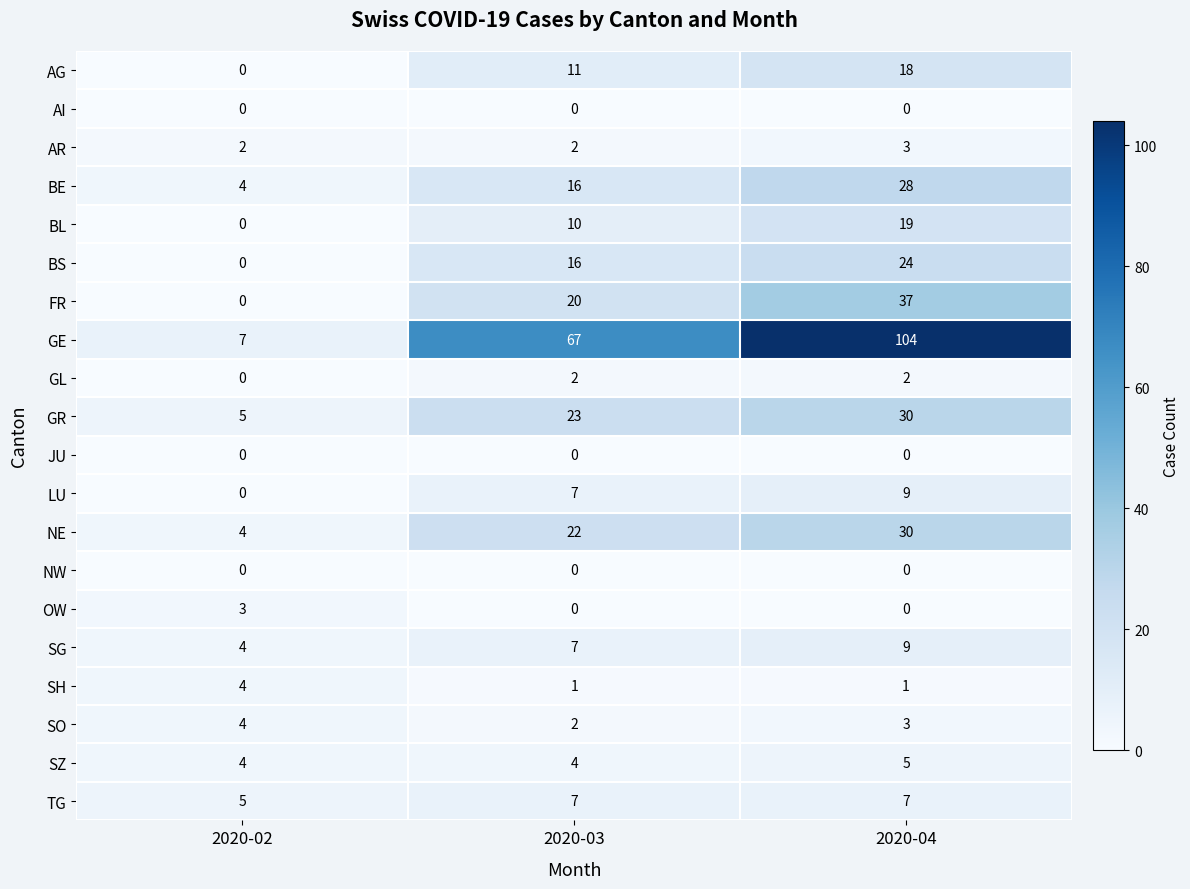

The AI series shows 0 at 2020-04. True or false?

True